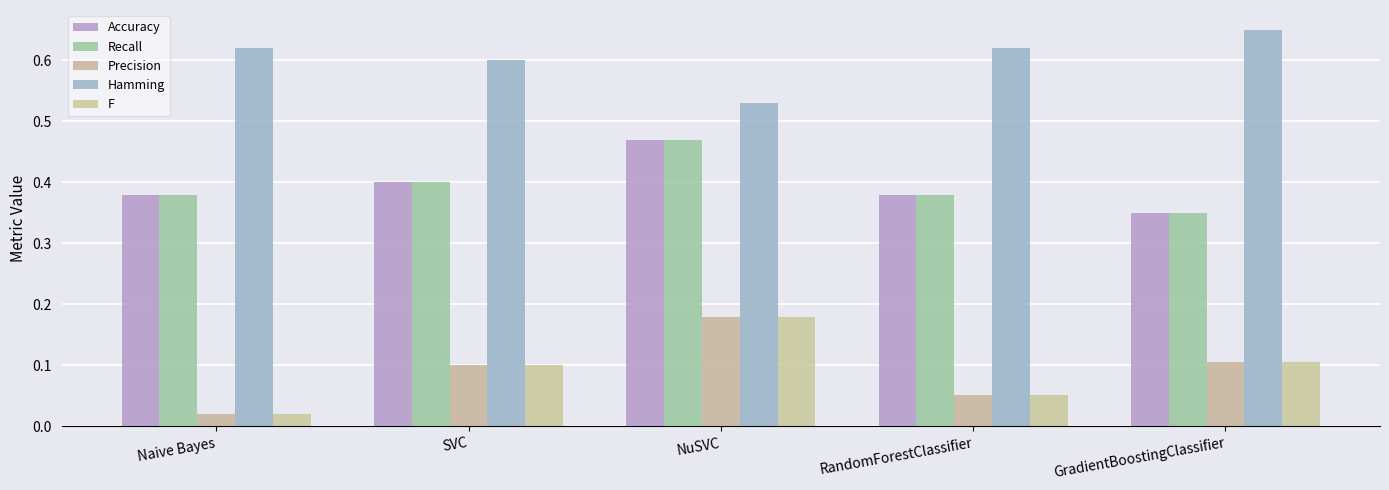

The value of Precision at GradientBoostingClassifier is 0.1. True or false?

True